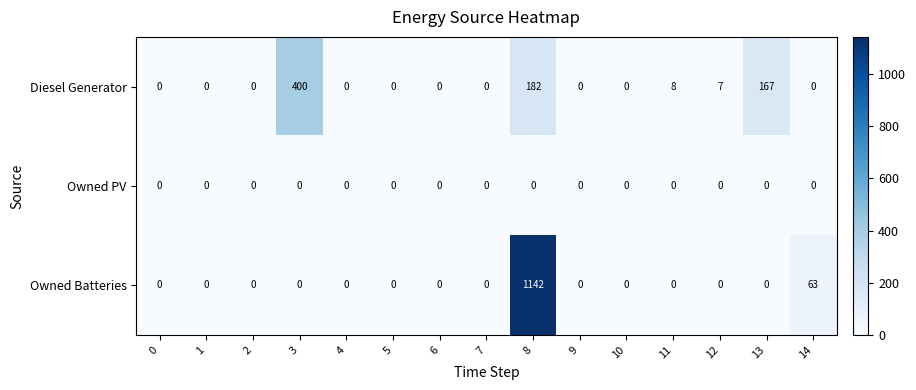

The value of Diesel Generator at 1 is -204. True or false?

False